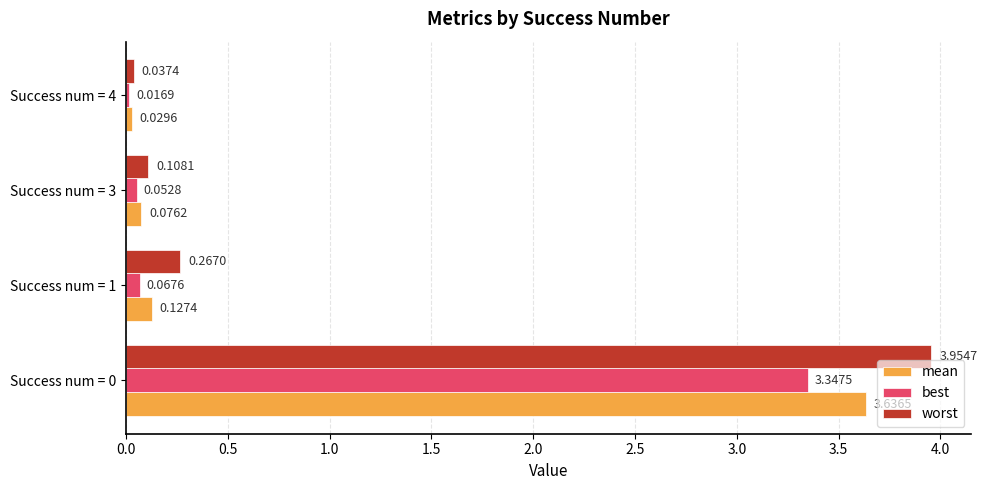

What are all the series names shown in the legend?

mean, best, worst